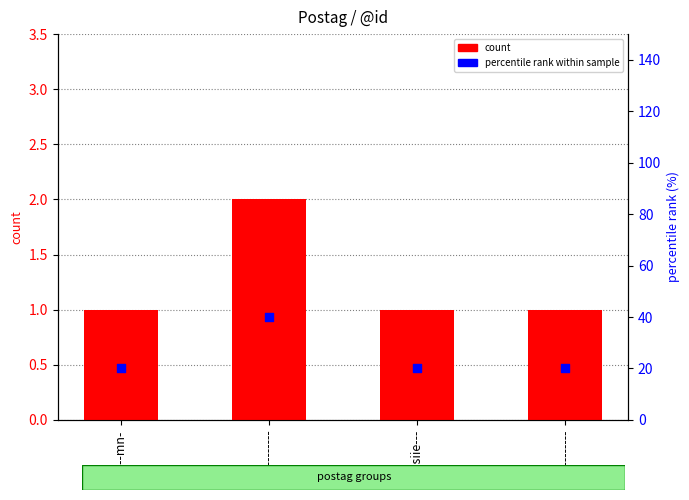

Which series contains the highest Y value?

percentile rank within sample